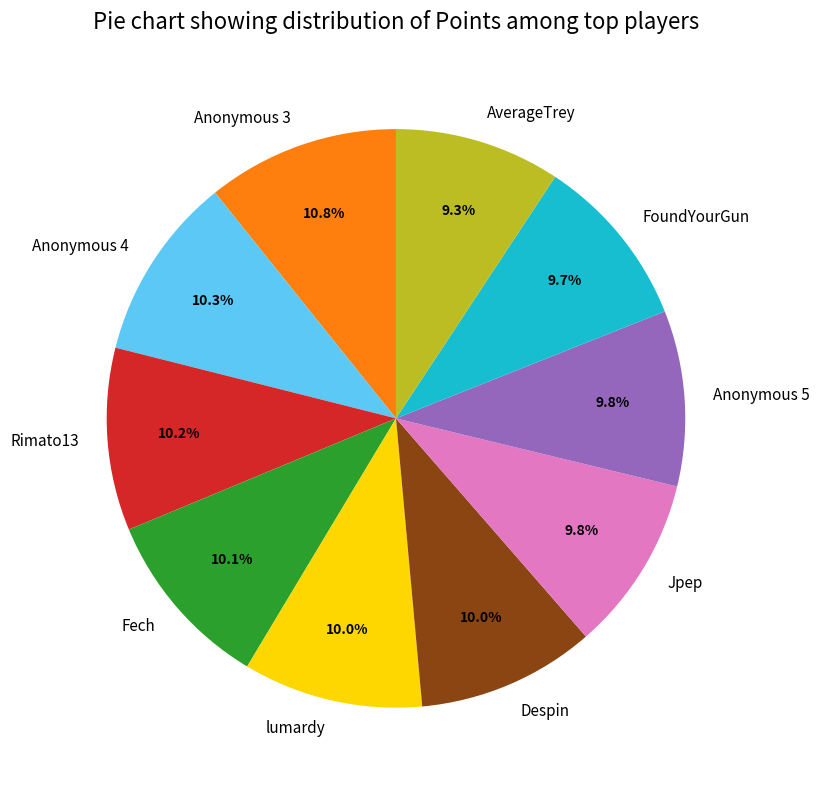

To the nearest percent, what portion does Anonymous 5 represent?

10%